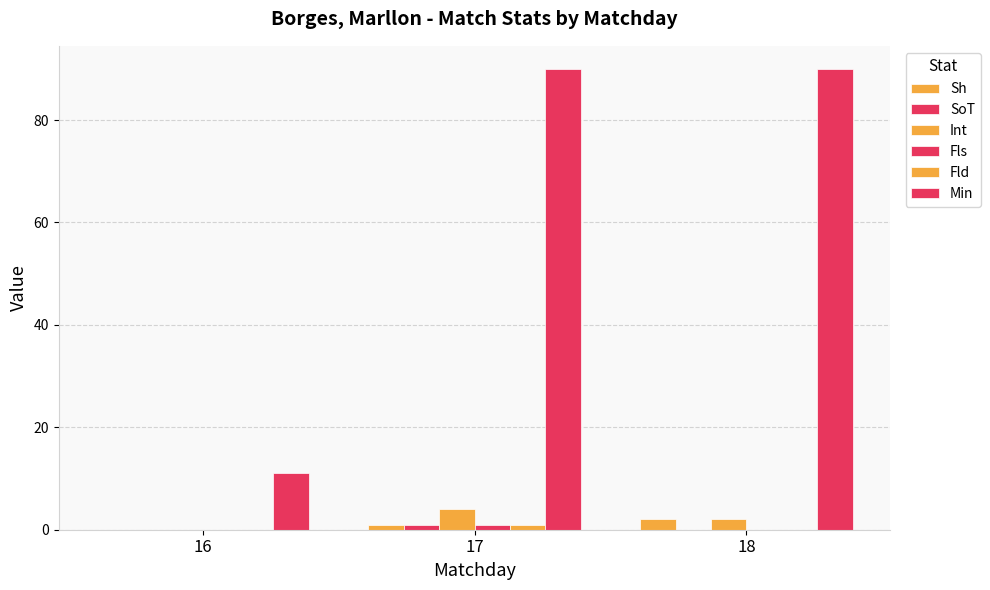

At how many categories does at least one series exceed 14?

2